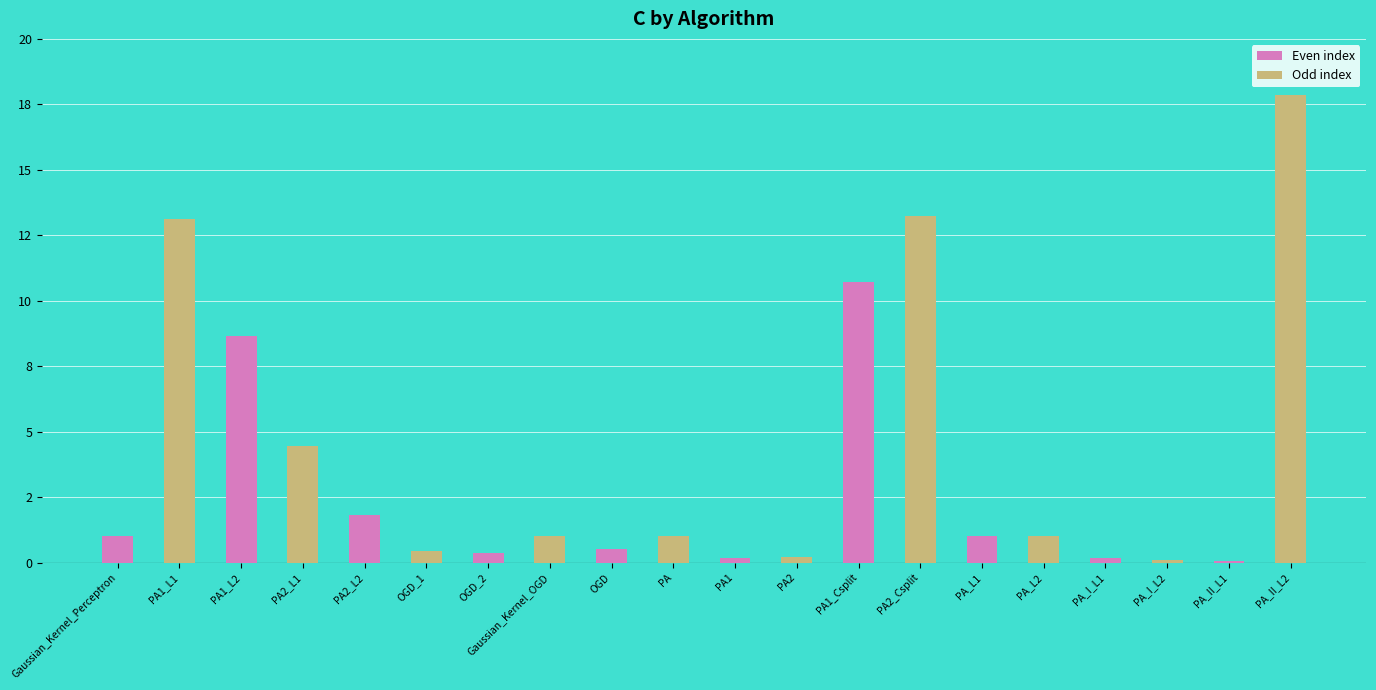

Are the bars horizontal?

No